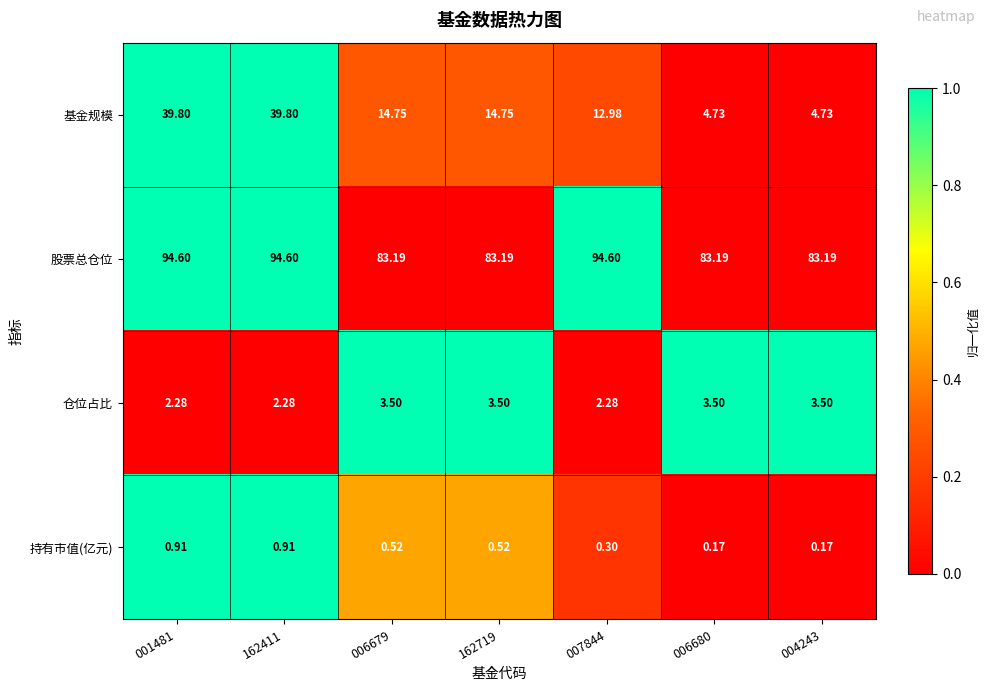

Rank the series by their maximum value, from lowest to highest.

持有市值(亿元), 仓位占比, 基金规模, 股票总仓位